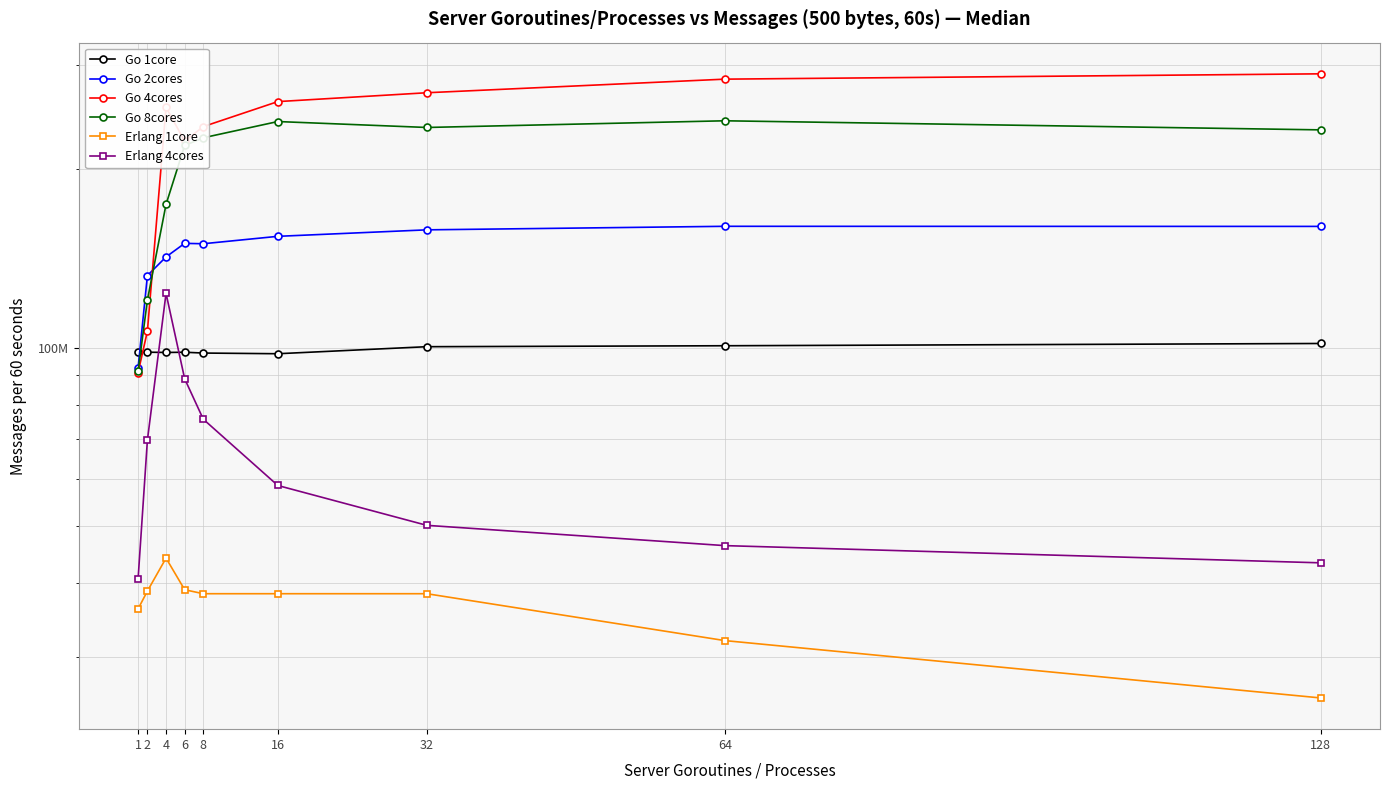

Reading left to right, what are all the values shown in this chart?

Go 1core: 1=98310000	2=98250000	4=98140000	6=98230000	8=97920000	16=97660000	32=100370000	64=100740000	128=101630000
Go 2cores: 1=92540000	2=132370000	4=142310000	6=150020000	8=149800000	16=154180000	32=158120000	64=160310000	128=160250000
Go 4cores: 1=90780000	2=106630000	4=254620000	6=223270000	8=236260000	16=260380000	32=269510000	64=284140000	128=290090000
Go 8cores: 1=91270000	2=120340000	4=174570000	6=219530000	8=226210000	16=240950000	32=235460000	64=241660000	128=233270000
Erlang 1core: 1=36200000	2=38800000	4=44100000	6=39000000	8=38400000	16=38400000	32=38400000	64=32000000	128=25600000
Erlang 4cores: 1=40700000	2=69800000	4=123500000	6=88600000	8=75700000	16=58500000	32=50100000	64=46300000	128=43300000